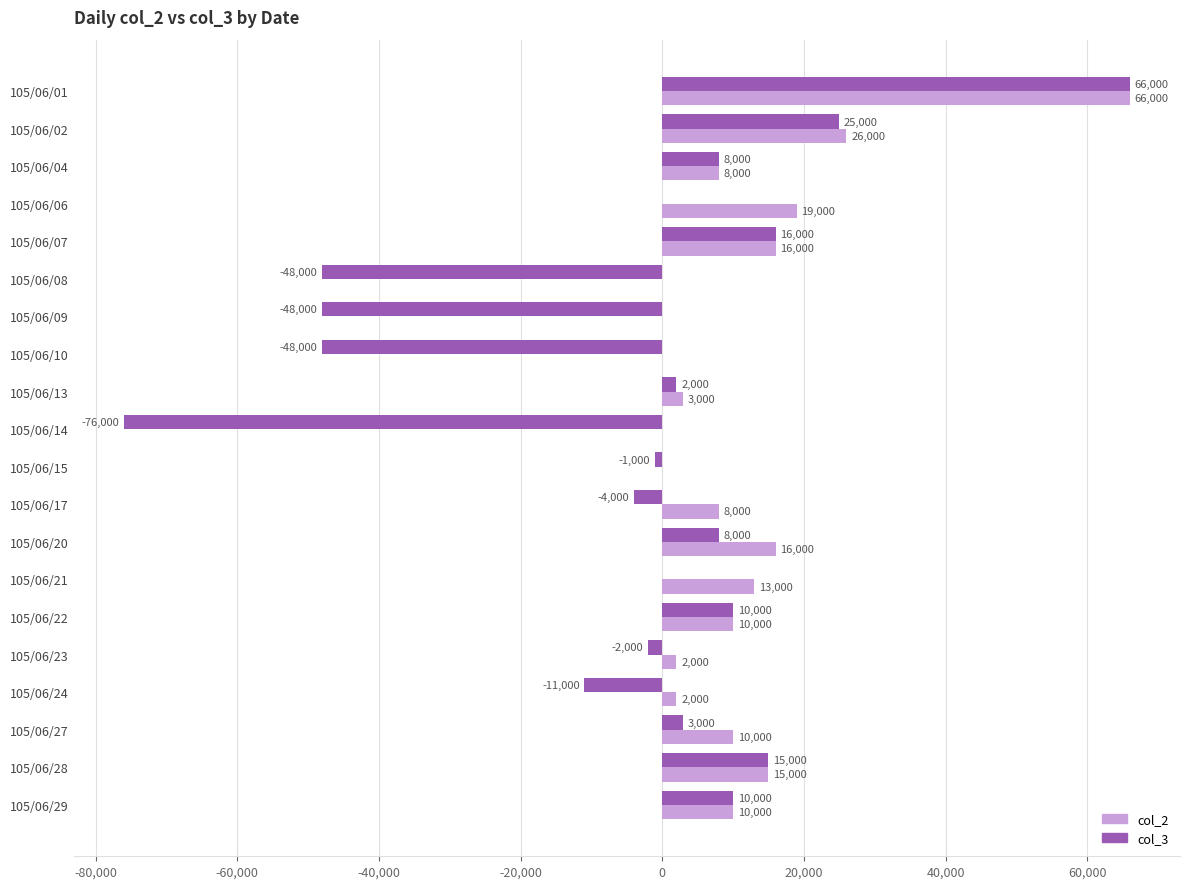

At which label does col_3 reach its peak?

105/06/01